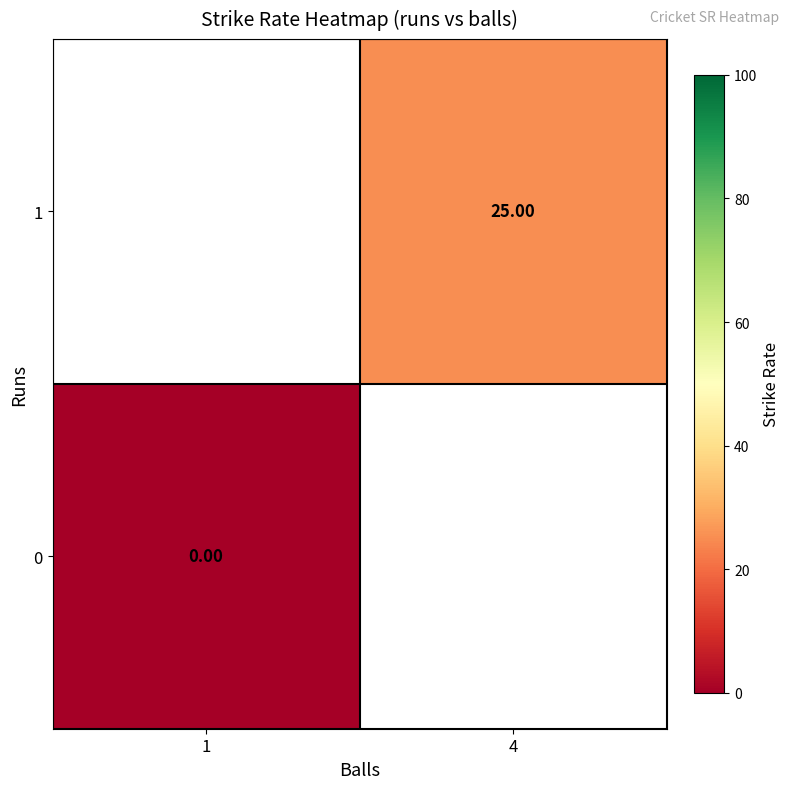

Is the value of 0 at 1 greater than the value of 1 at 4?

No